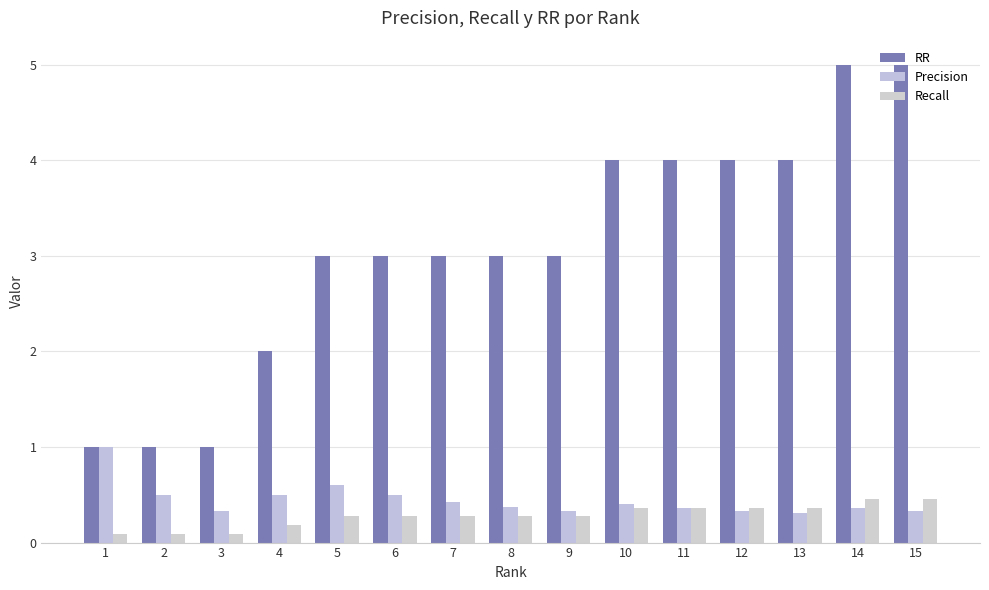

How many groups of bars are there?

15